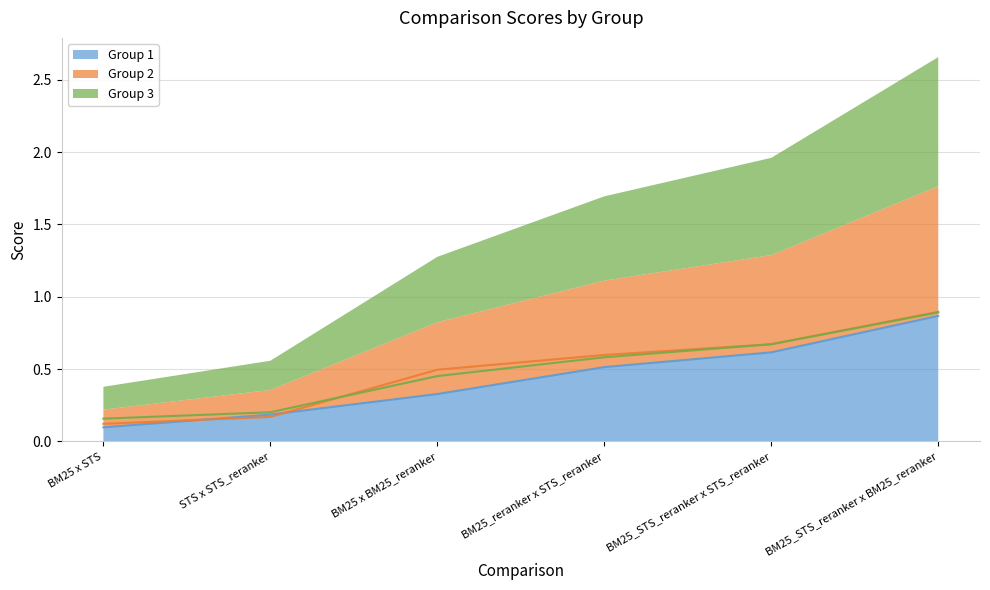

Which series changed the most between BM25_STS_reranker x STS_reranker and BM25_STS_reranker x BM25_reranker?

Group 1